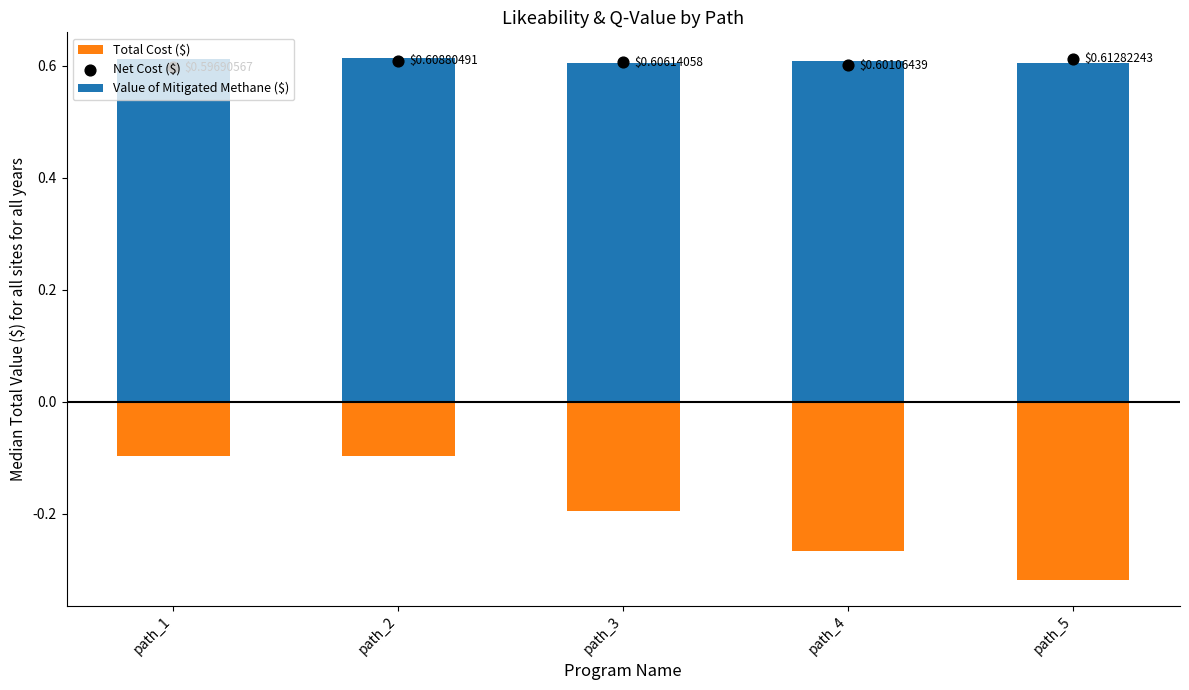

What are all the series names shown in the legend?

Value of Mitigated Methane ($), Total Cost ($), Net Cost ($)